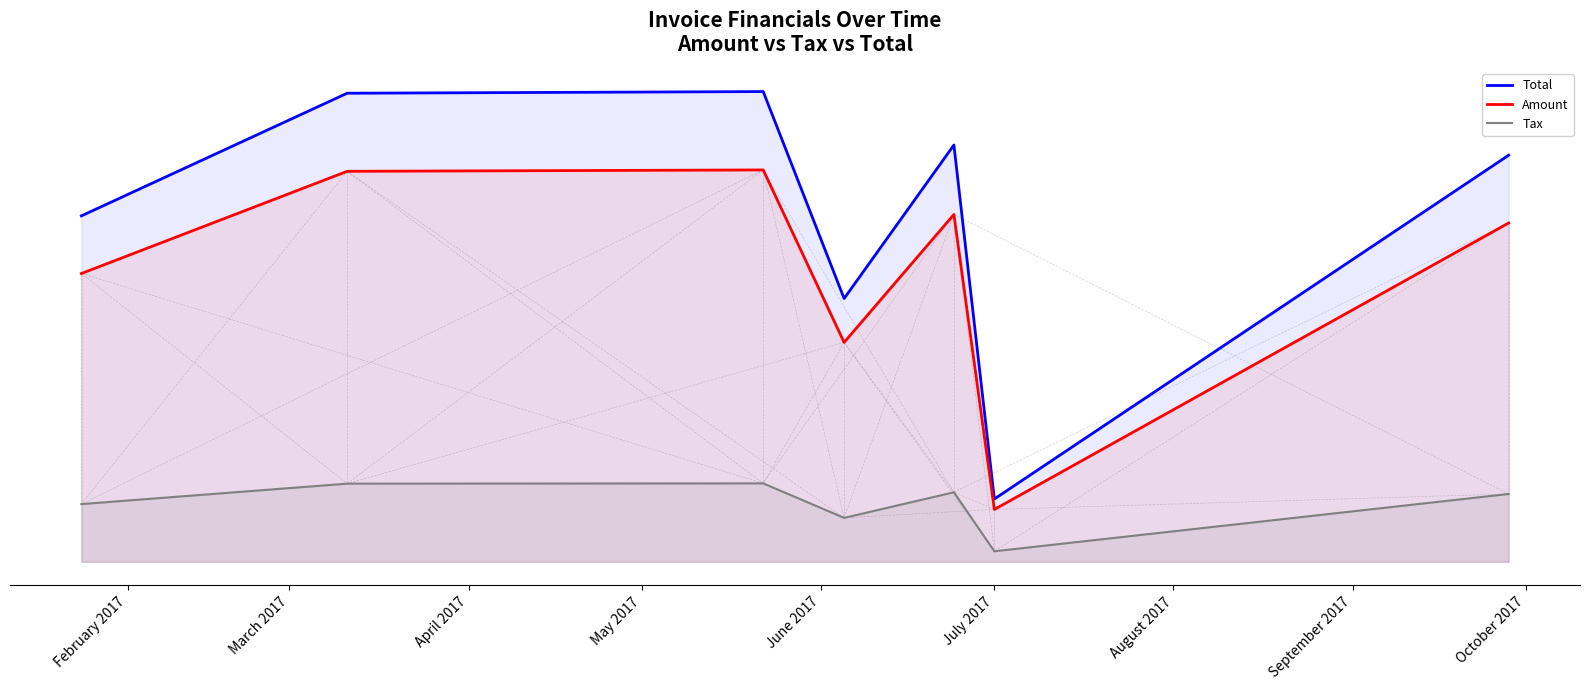

What is the highest value of the Tax series?

49459.8